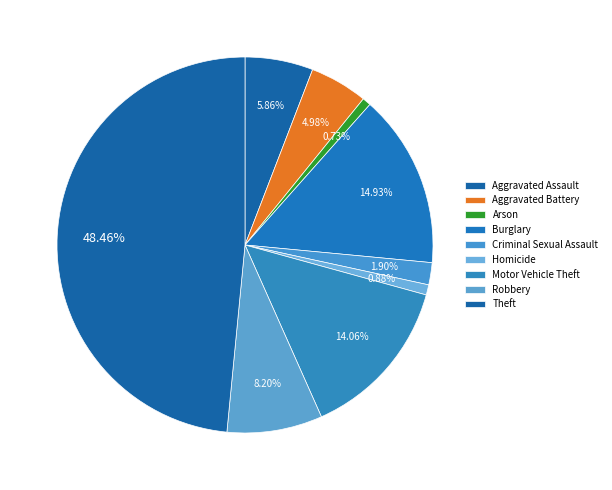

How many slices are in this pie chart?

9